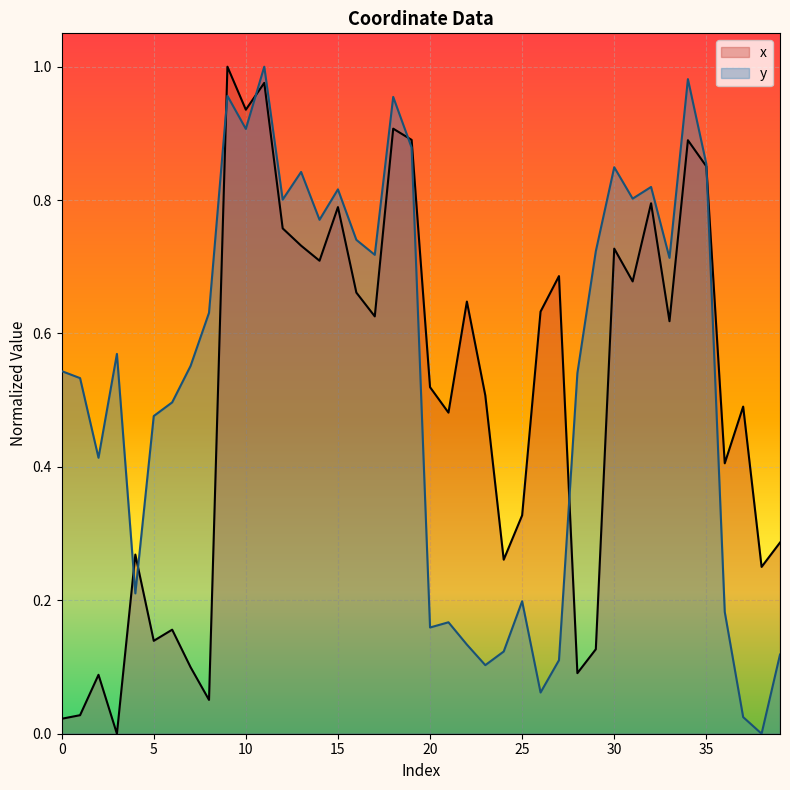

True or false: y and x intersect in this chart.

True